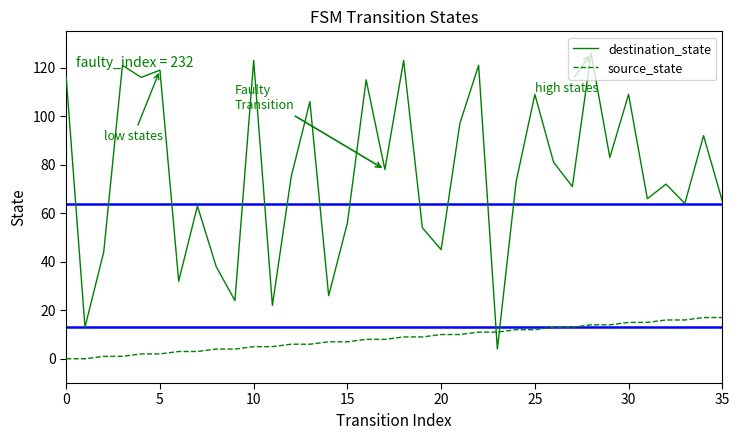

What is the lowest value of the destination_state series?

4